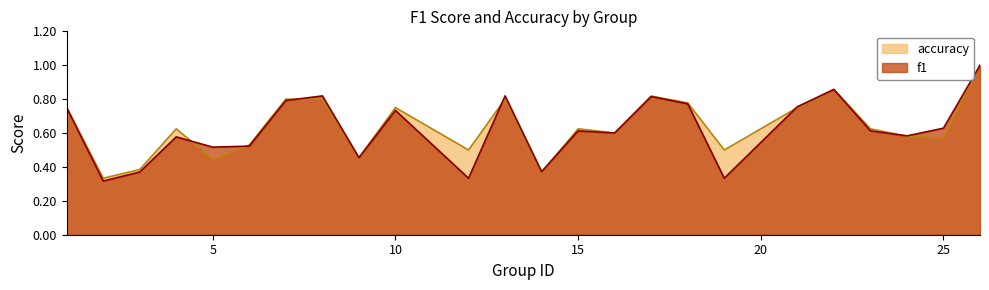

True or false: f1 has more than 2 points higher than both neighbors.

True